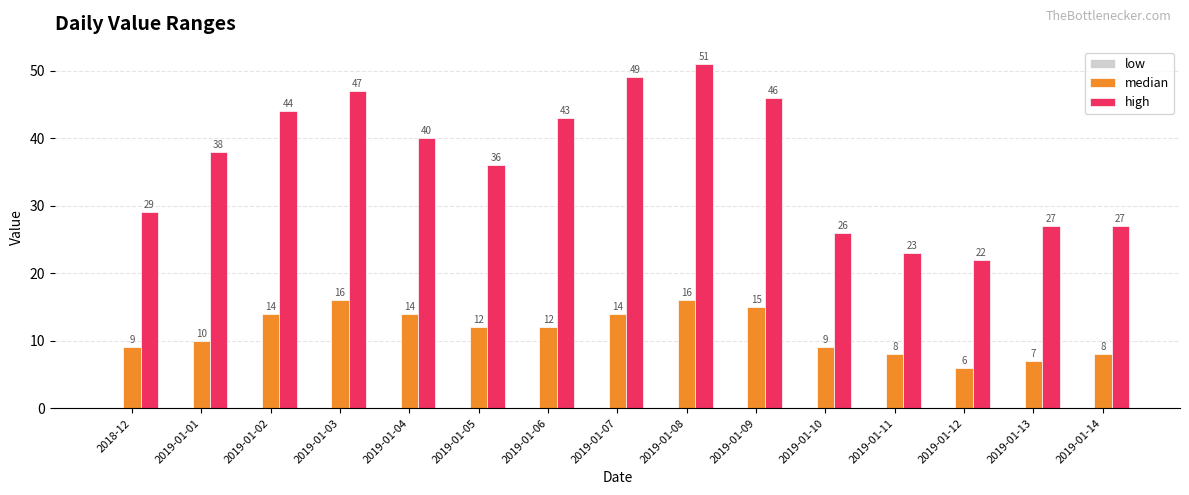

The value of median at 2019-01-07 is 14. True or false?

True